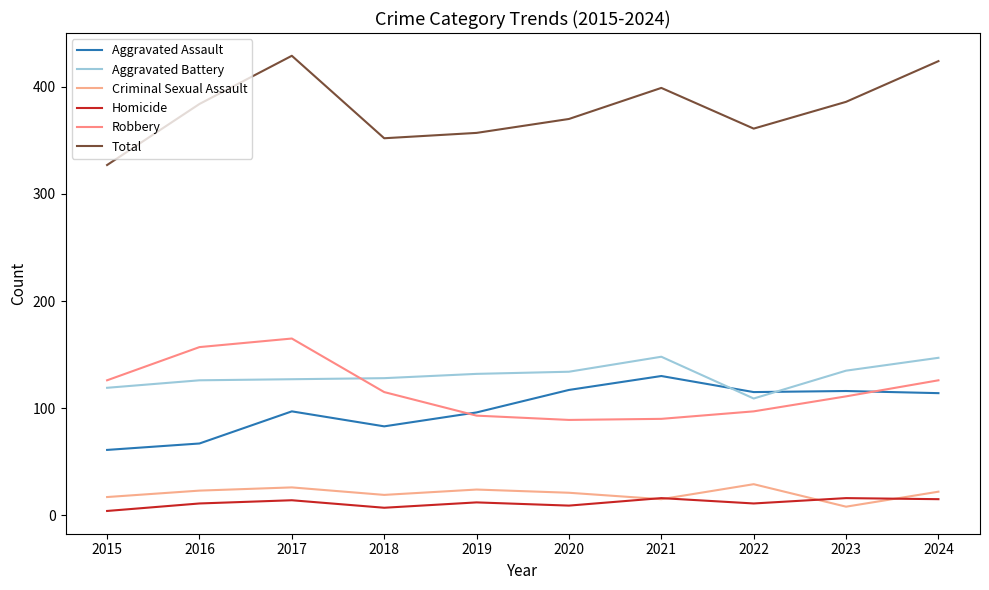

Does the chart have visible grid lines?

No